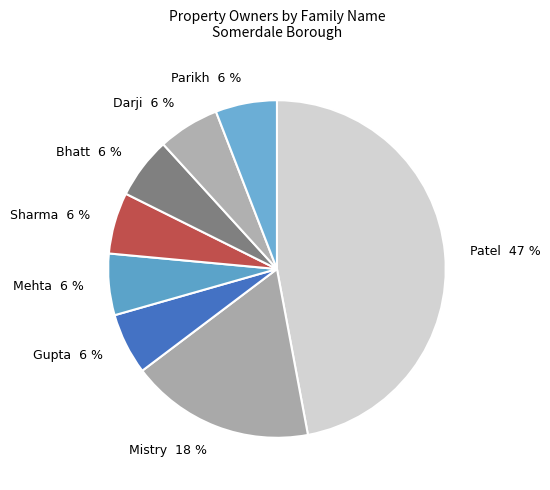

Is it true that Parikh is 6% of the pie?

True